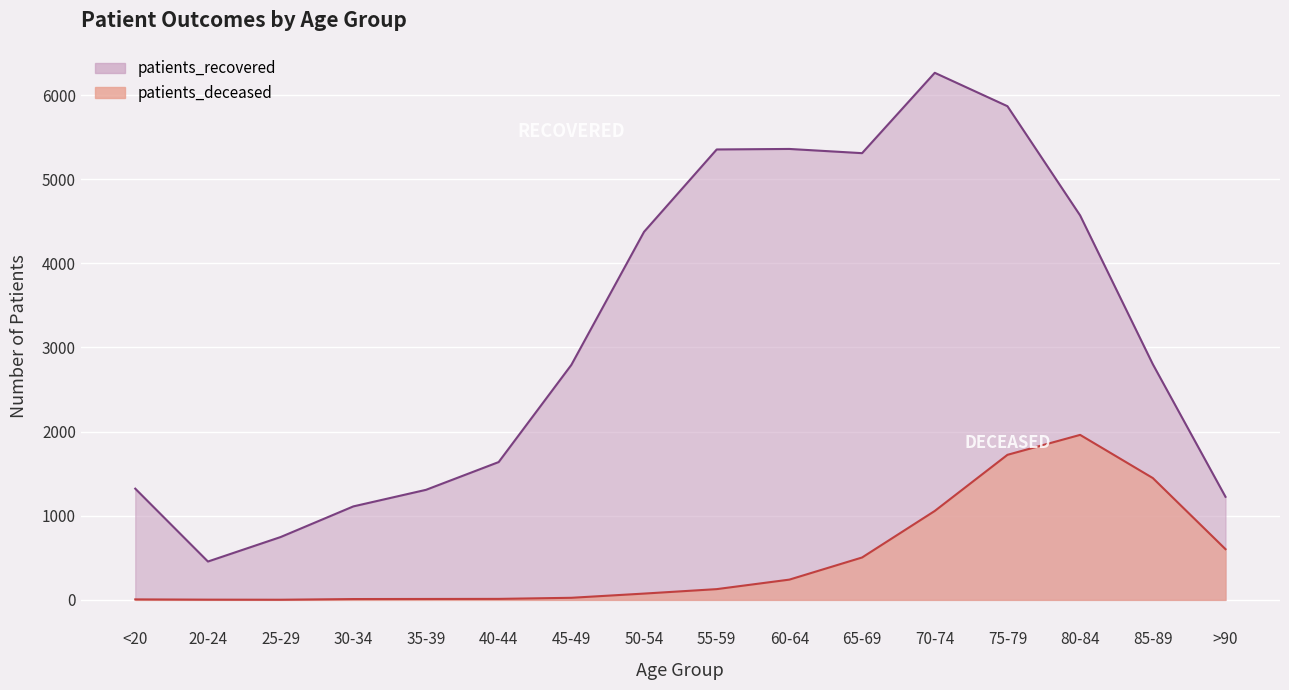

List the series in order of their overall mean, lowest first.

patients_deceased, patients_recovered